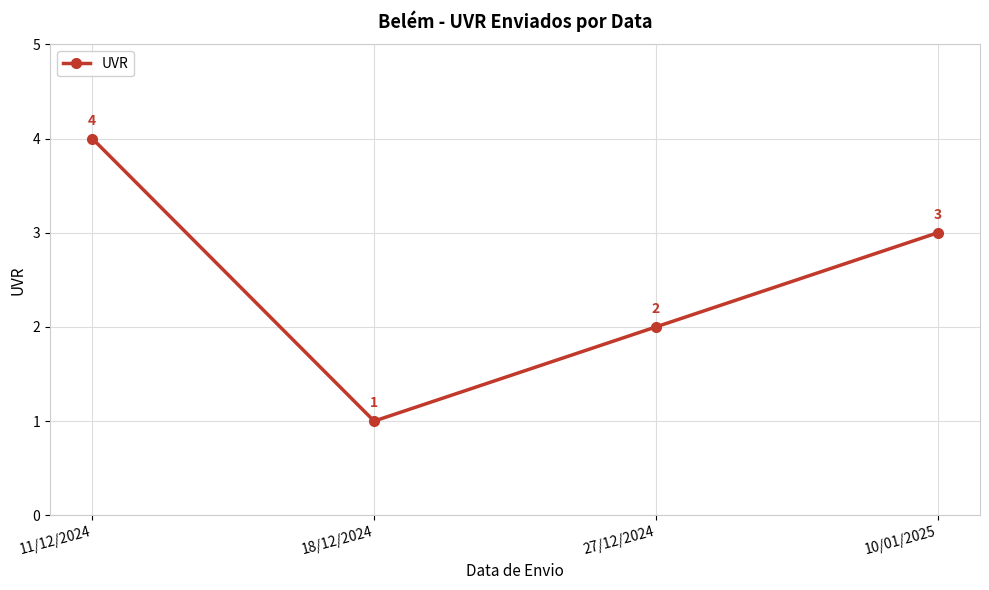

Which category has the lowest value across all series?

18/12/2024